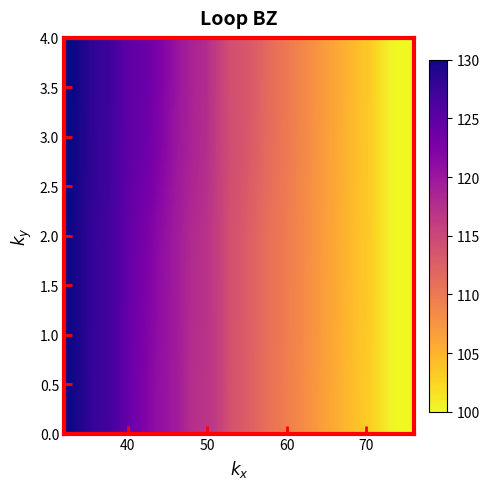

Count the number of data series in this chart.

5